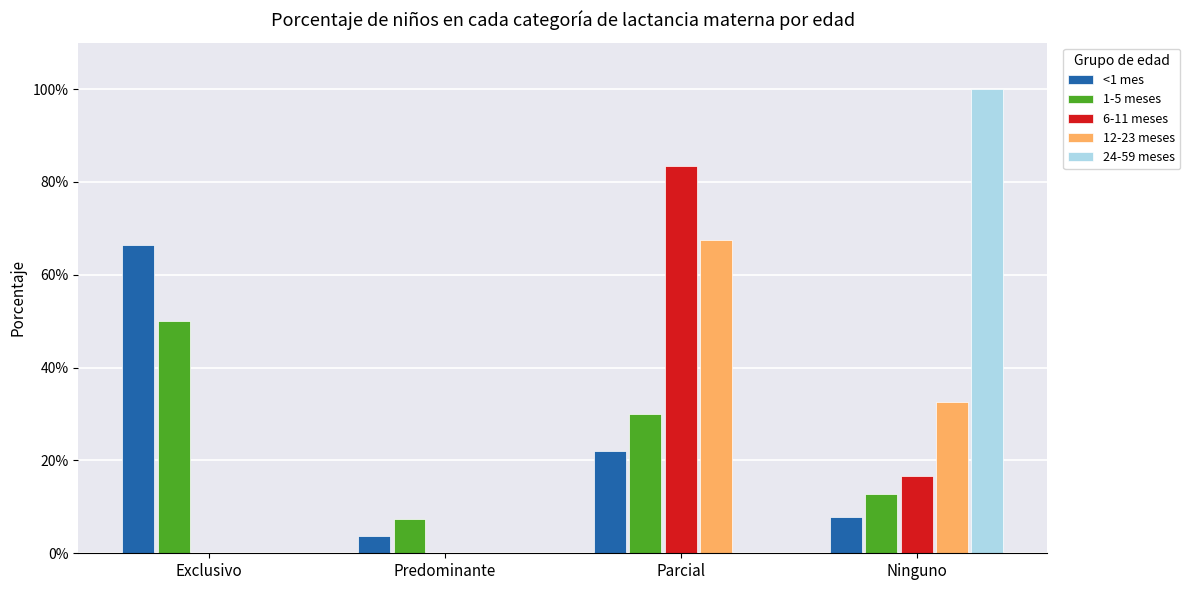

Which category has the lowest value in the <1 mes series?

Predominante